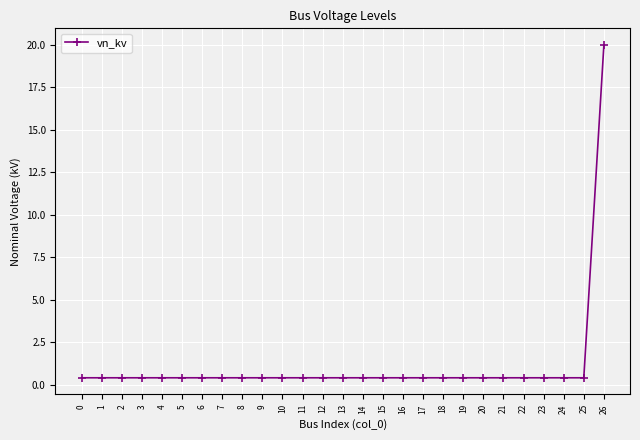

What is the average value?

1.1